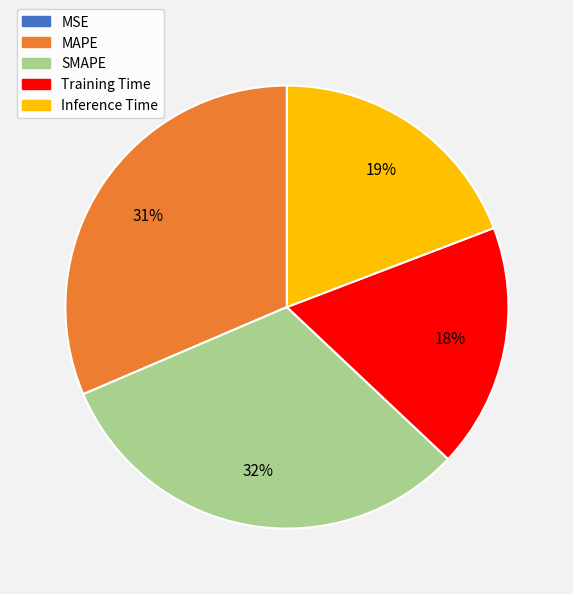

The SMAPE slice represents 32% of the pie. True or false?

True